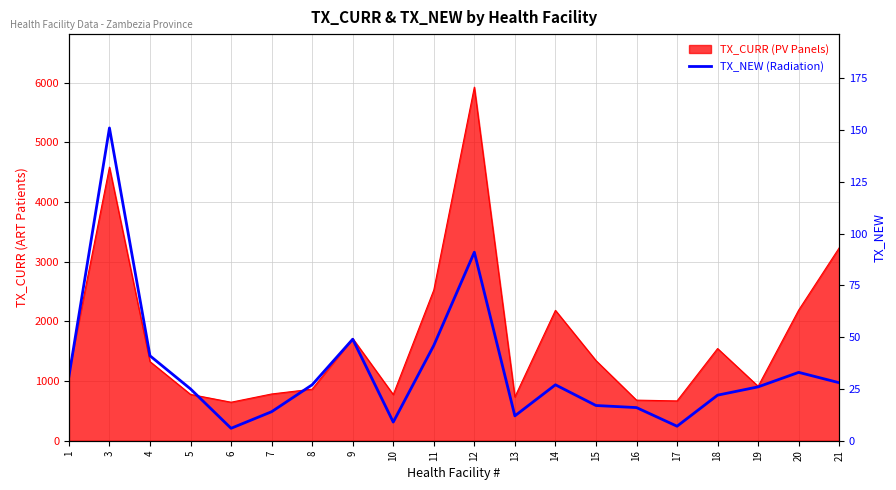

Reading right to left, list all the values displayed in this chart.

21=28	20=33	19=26	18=22	17=7	16=16	15=17	14=27	13=12	12=91	11=46	10=9	9=49	8=27	7=14	6=6	5=25	4=41	3=151	1=31